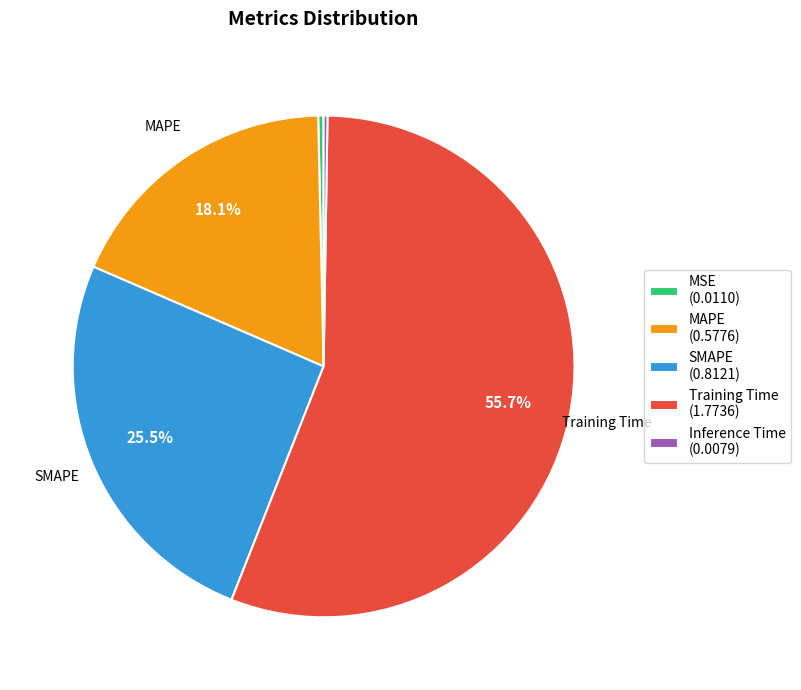

Which category accounts for the majority?

Training Time